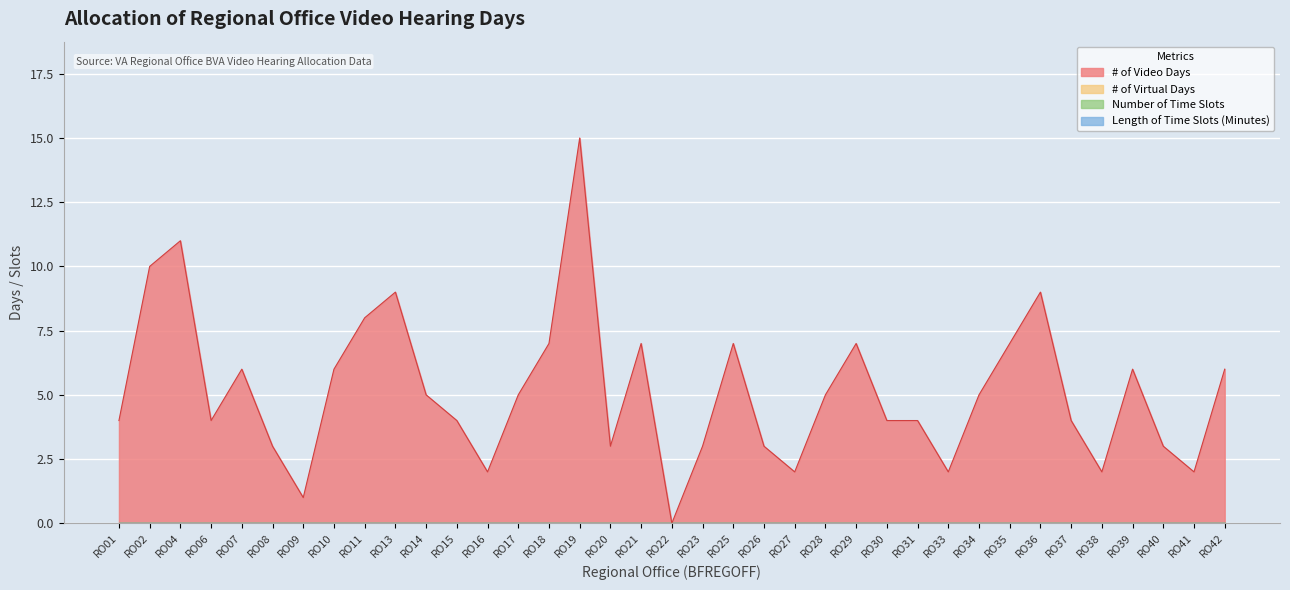

Which series changed the most between RO16 and RO39?

# of Video Days